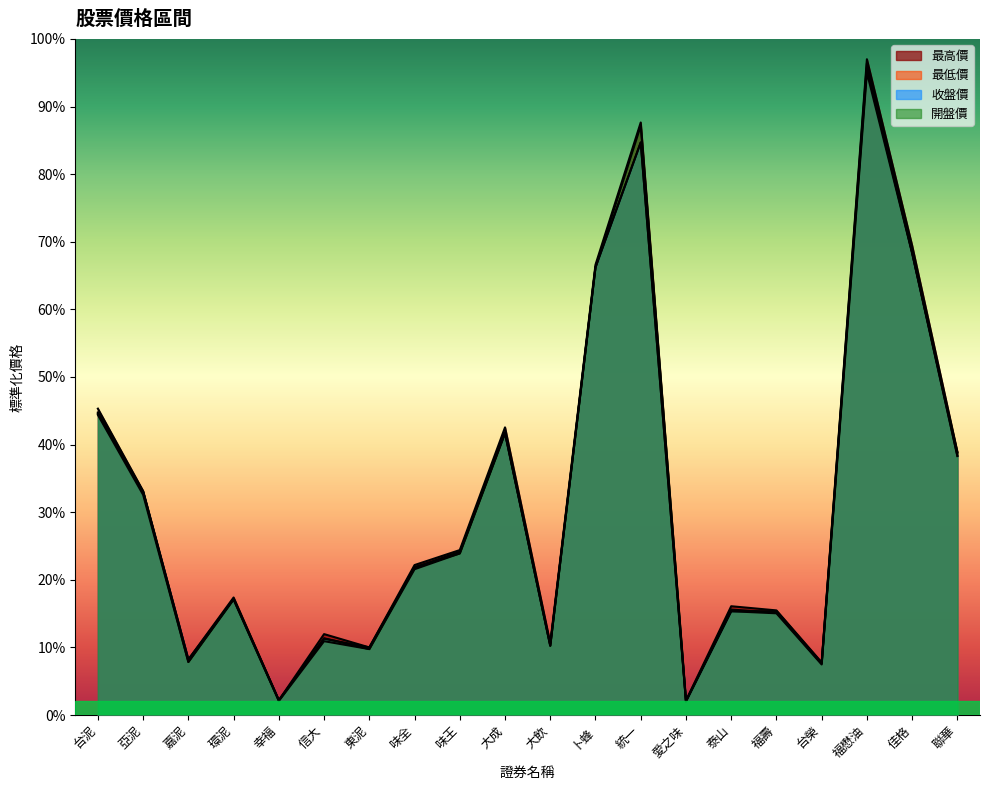

In 最高價, how many points are lower than both neighbors (excluding endpoints)?

6